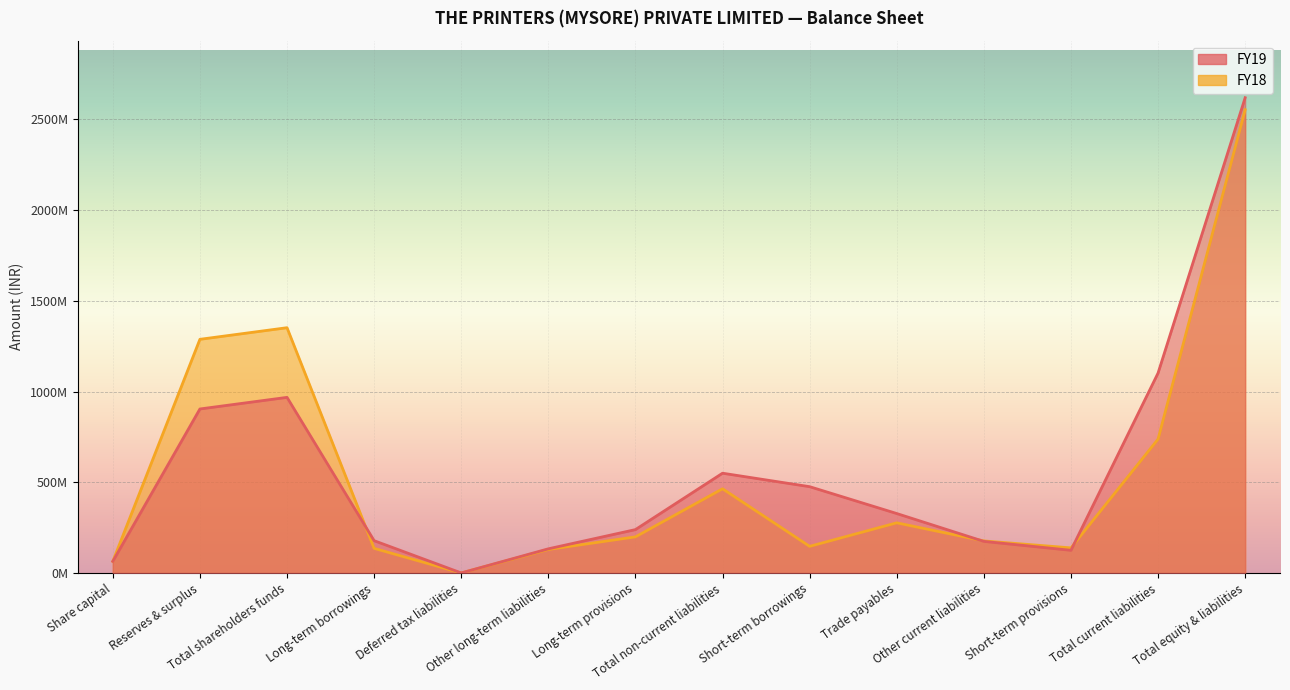

What are all the series names shown in the legend?

FY19, FY18